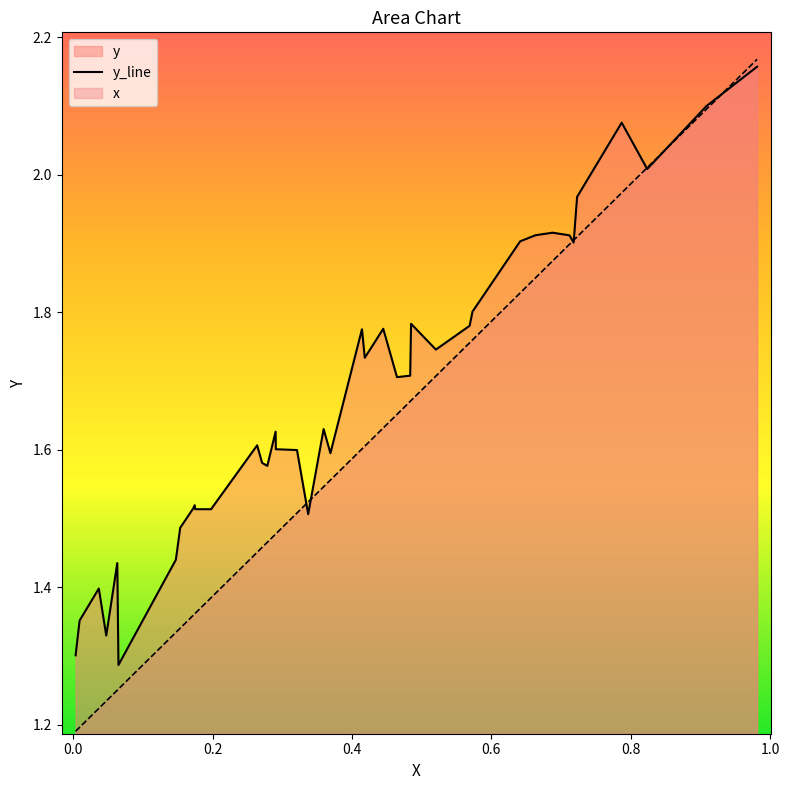

Rank the series by their average value, from lowest to highest.

x, y_line